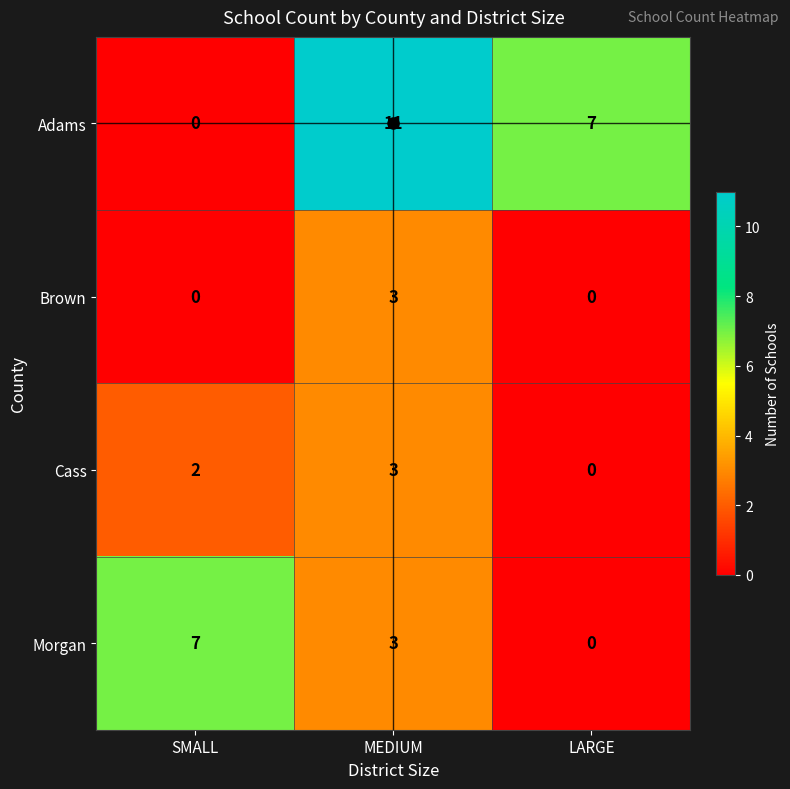

The value of Morgan at SMALL is 13. True or false?

False